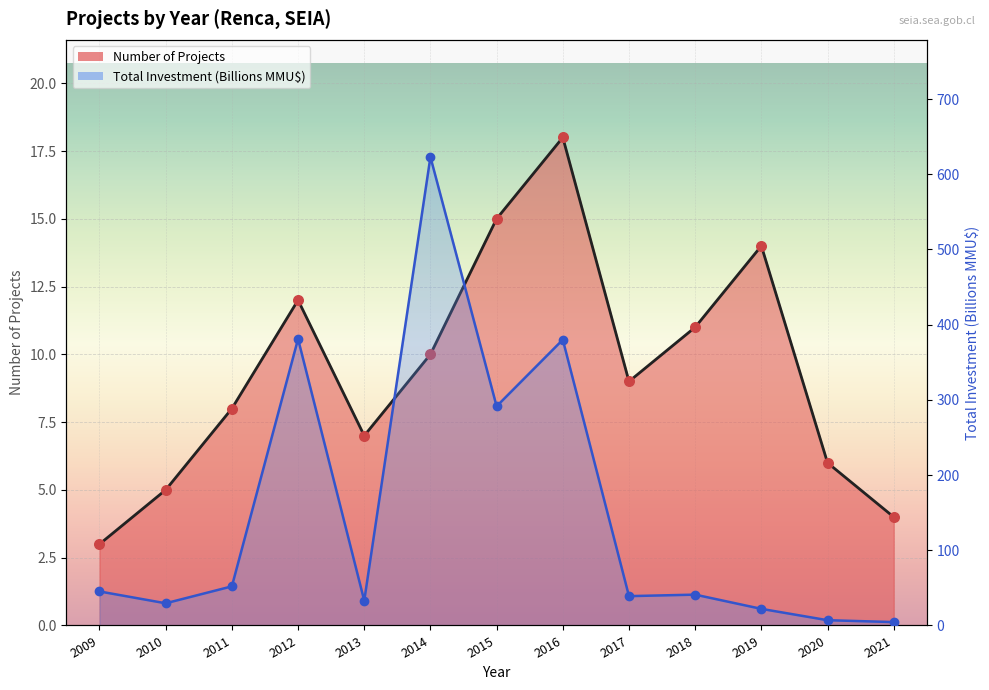

What is the total value across all series at 2013?

40.0